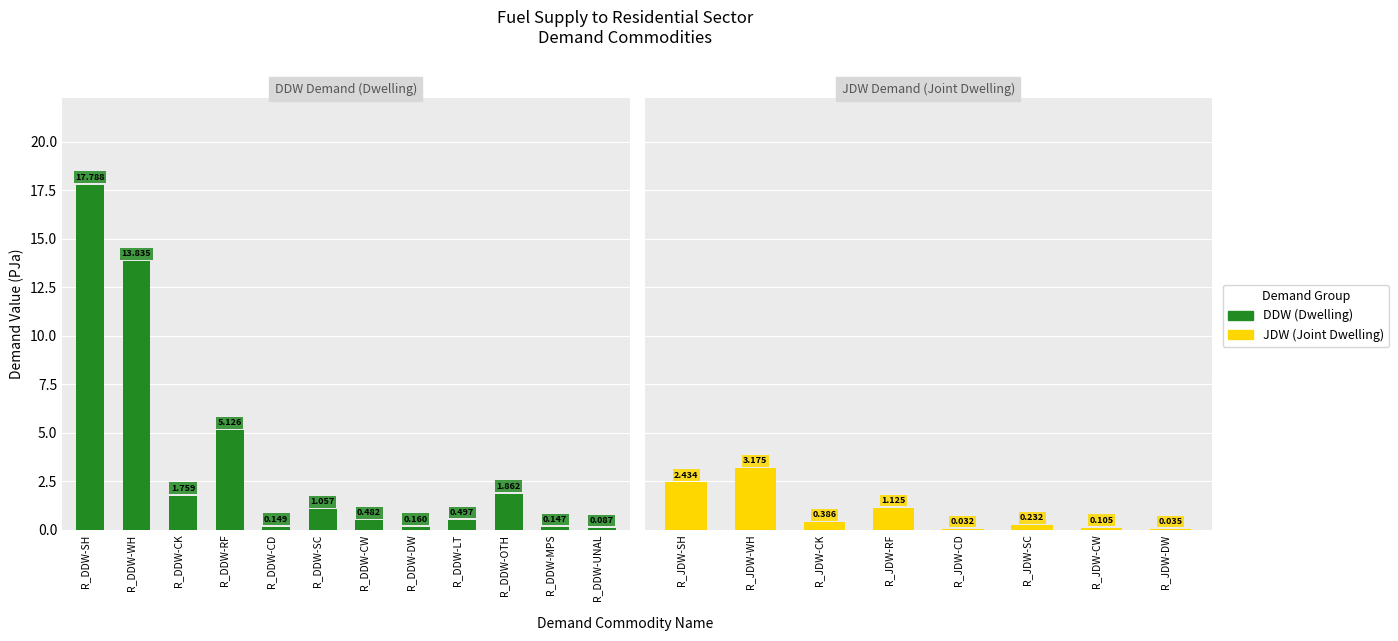

Reading right to left, extract all data points from this chart.

0.0	0.1	0.2	0.0	1.1	0.4	3.2	2.4	0.1	0.1	1.9	0.5	0.2	0.5	1.1	0.1	5.1	1.8	13.8	17.8